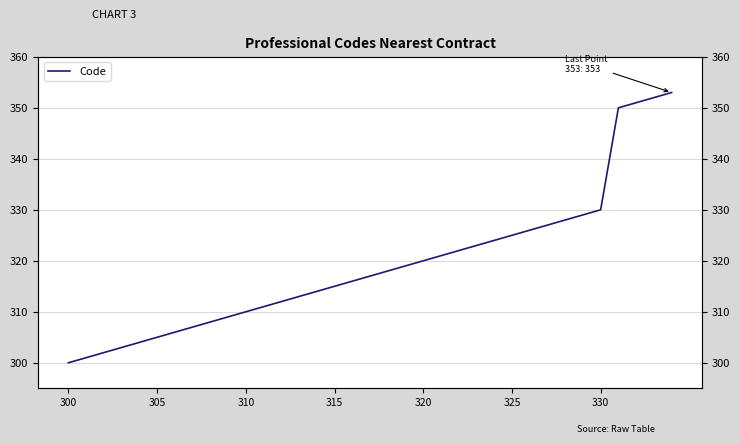

Reading right to left, transcribe all the data shown in this chart.

353	352	351	350	330	329	328	327	326	325	324	323	322	321	320	319	318	317	316	315	314	313	312	311	310	309	308	307	306	305	304	303	302	301	300